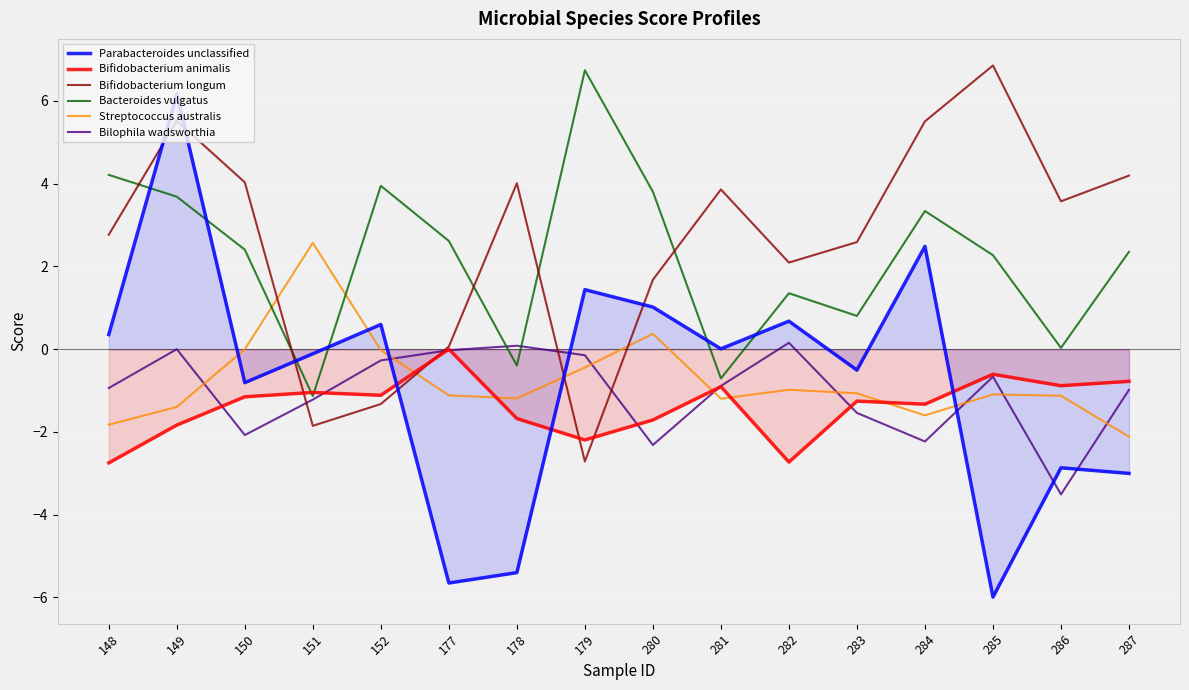

Reading right to left, list all the values displayed in this chart.

Parabacteroides unclassified: 287=-3.0	286=-2.9	285=-6.0	284=2.5	283=-0.5	282=0.7	281=0.0	280=1.0	179=1.4	178=-5.4	177=-5.7	152=0.6	151=-0.1	150=-0.8	149=6.2	148=0.4
Bifidobacterium animalis: 287=-0.8	286=-0.9	285=-0.6	284=-1.3	283=-1.3	282=-2.7	281=-0.9	280=-1.7	179=-2.2	178=-1.7	177=0.0	152=-1.1	151=-1.0	150=-1.2	149=-1.8	148=-2.7
Bifidobacterium longum: 287=4.2	286=3.6	285=6.9	284=5.5	283=2.6	282=2.1	281=3.9	280=1.7	179=-2.7	178=4.0	177=0.1	152=-1.3	151=-1.9	150=4.0	149=5.5	148=2.8
Bacteroides vulgatus: 287=2.4	286=0.0	285=2.3	284=3.3	283=0.8	282=1.4	281=-0.7	280=3.8	179=6.7	178=-0.4	177=2.6	152=3.9	151=-1.1	150=2.4	149=3.7	148=4.2
Streptococcus australis: 287=-2.1	286=-1.1	285=-1.1	284=-1.6	283=-1.1	282=-1.0	281=-1.2	280=0.4	179=-0.4	178=-1.2	177=-1.1	152=-0.0	151=2.6	150=0.0	149=-1.4	148=-1.8
Bilophila wadsworthia: 287=-1.0	286=-3.5	285=-0.7	284=-2.2	283=-1.5	282=0.2	281=-0.9	280=-2.3	179=-0.1	178=0.1	177=-0.0	152=-0.3	151=-1.2	150=-2.1	149=0.0	148=-0.9